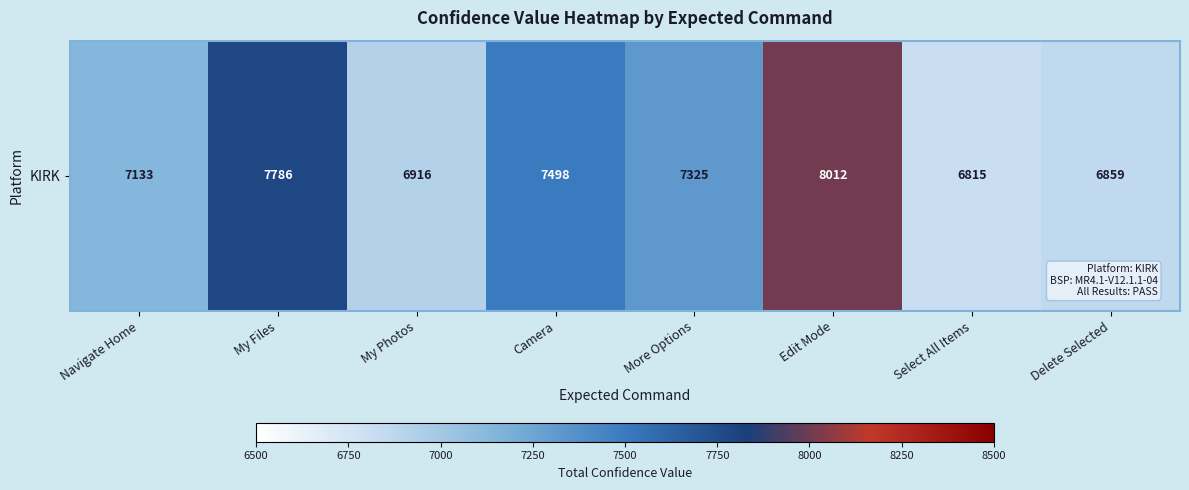

The value at Camera is 7498. True or false?

True